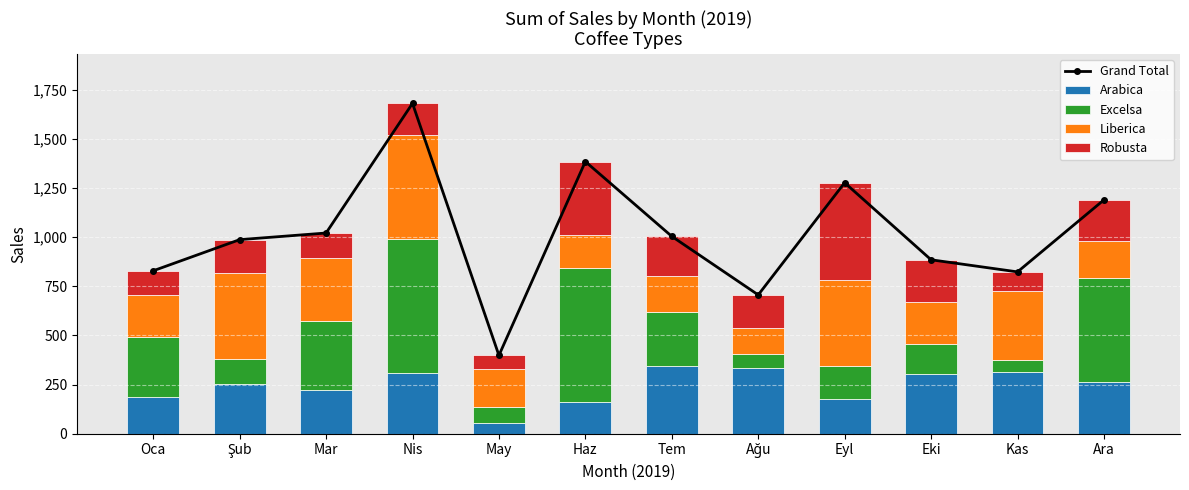

How many data points in Grand Total are less than 1004?

6